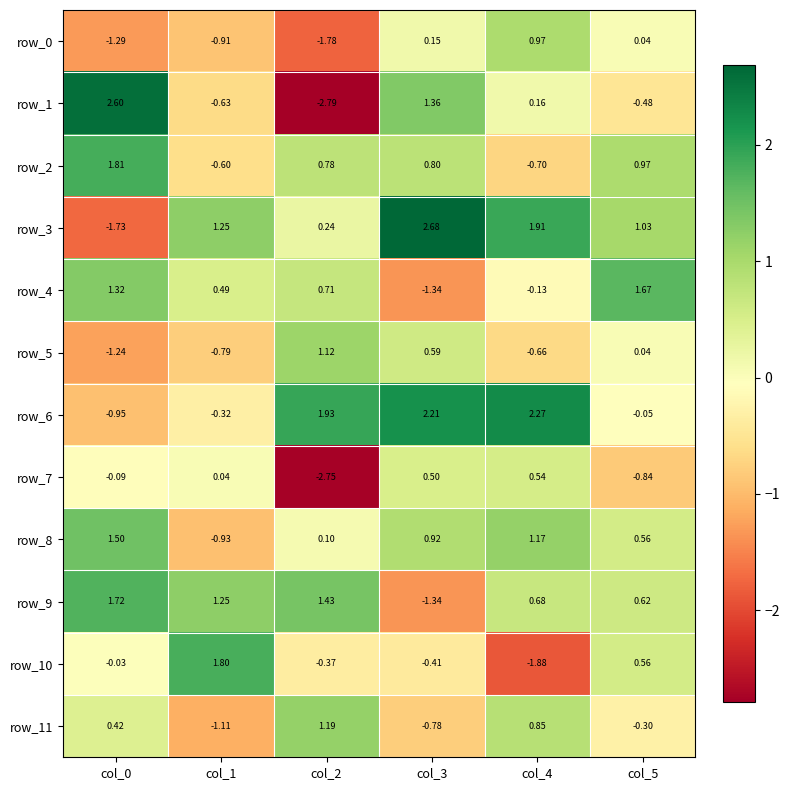

How many data points in row_5 are less than 0?

3